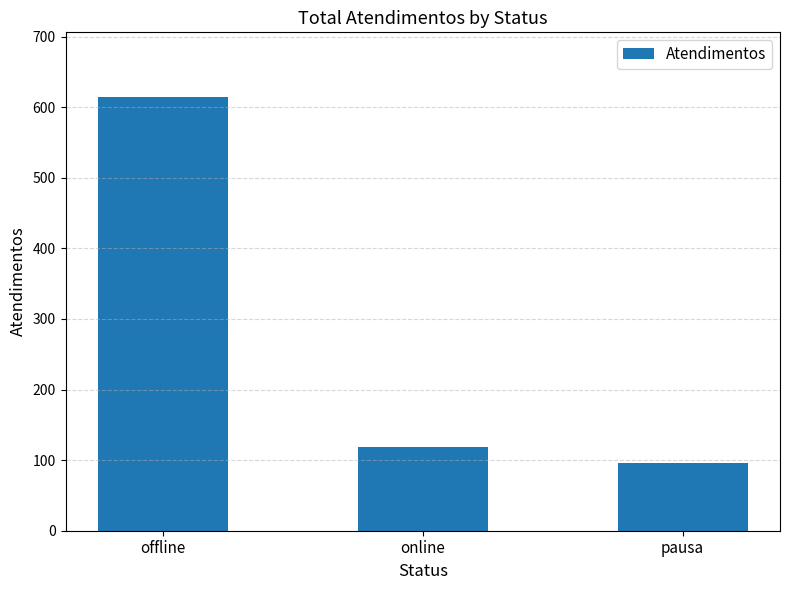

What is the value of the 3rd bar from the left?

96